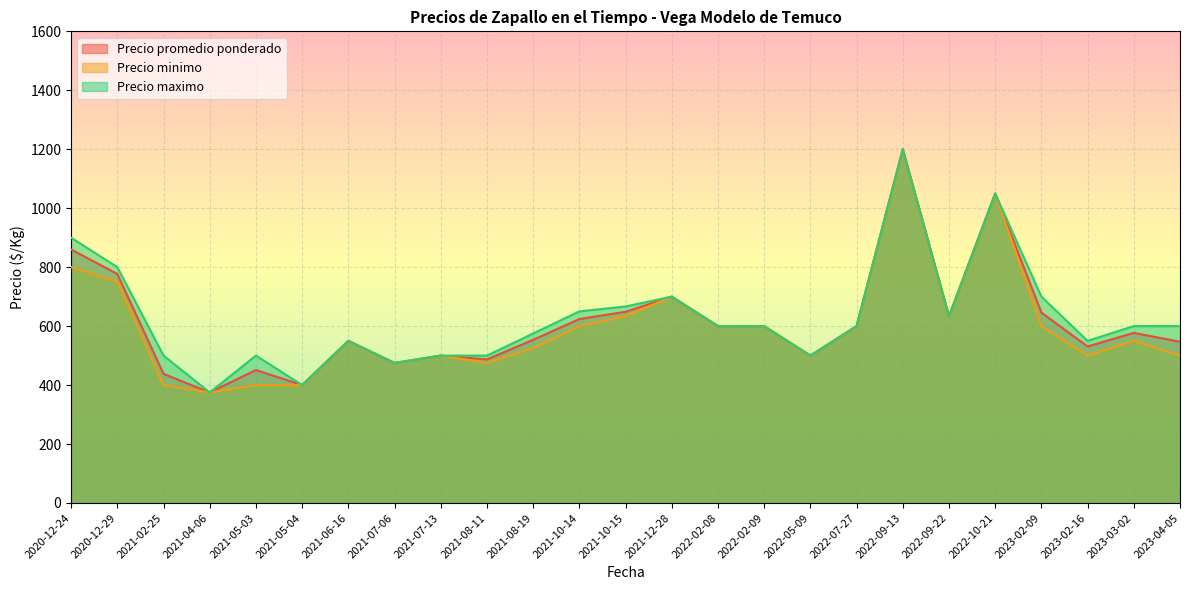

Between 2021-02-25 and 2023-02-09, which series saw the biggest shift?

Precio promedio ponderado